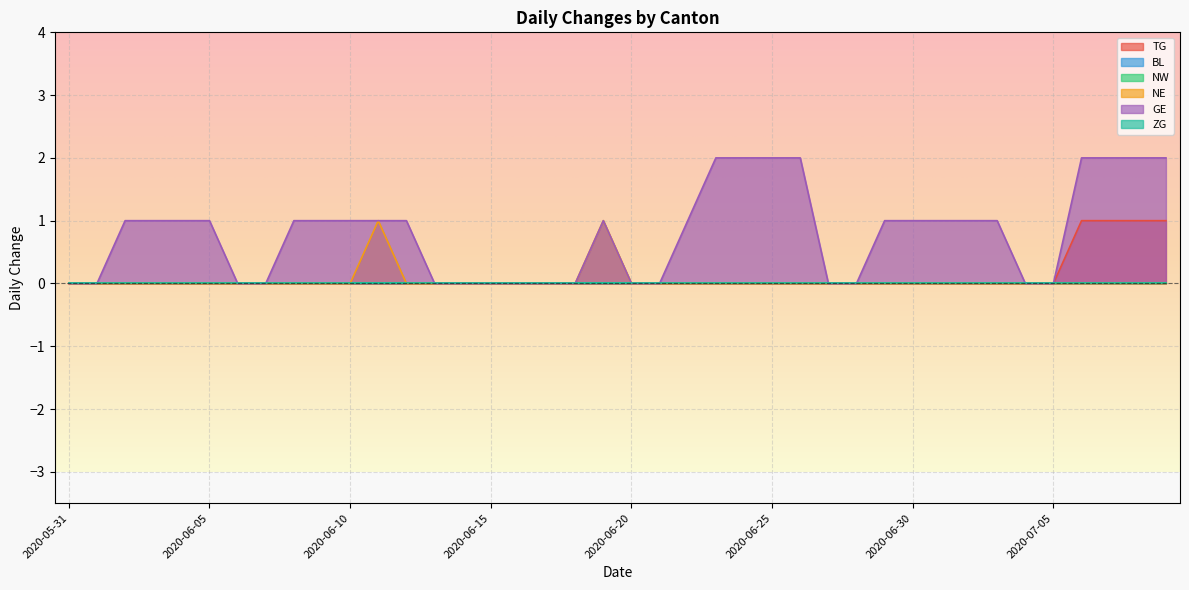

What is the average value of the GE series?

1